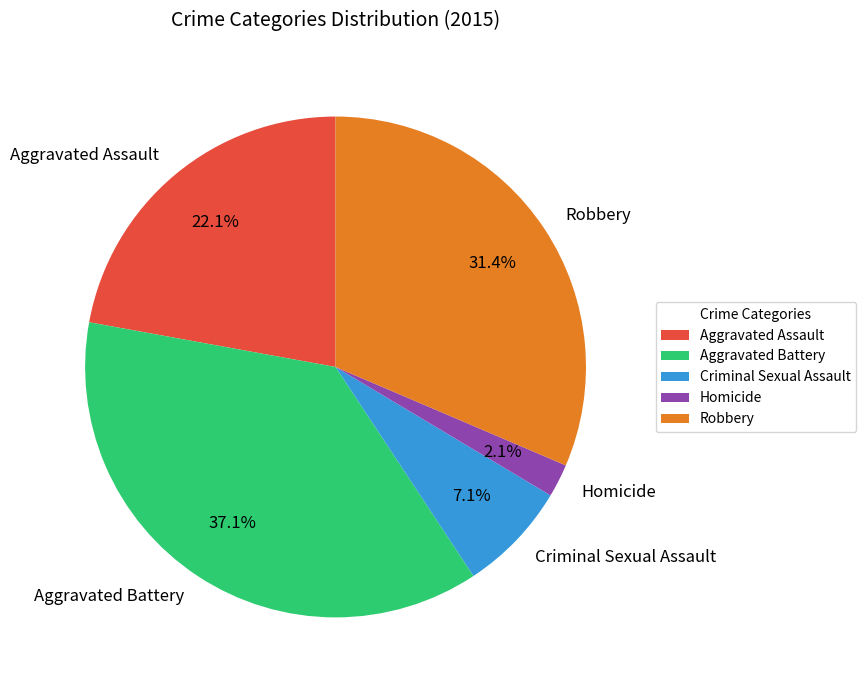

Combined, what portion of the pie is Robbery and Aggravated Battery?

68.6%